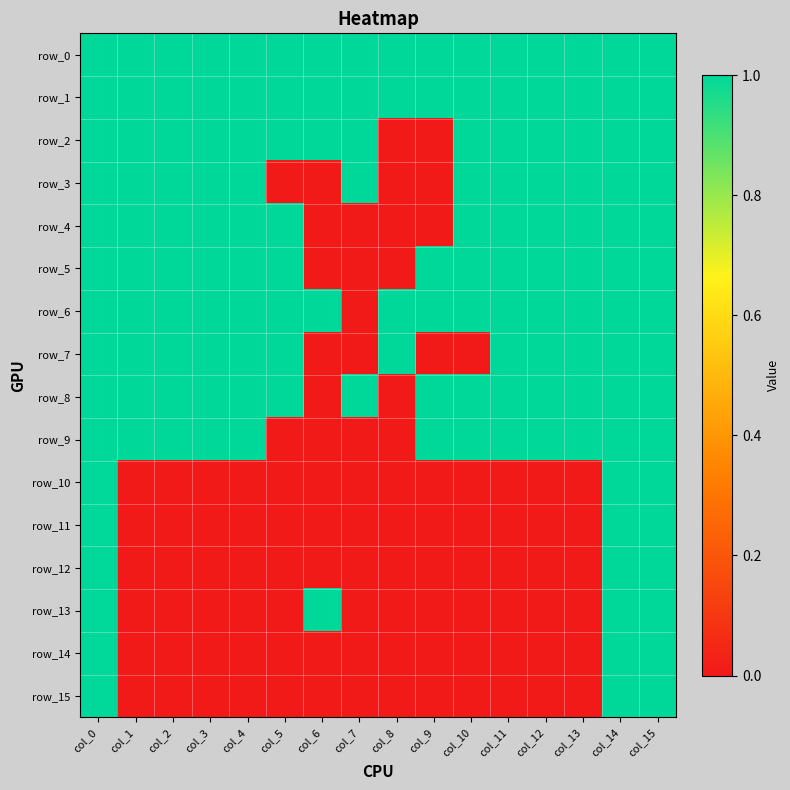

Reading right to left, list all the values displayed in this chart.

row_0: 1	1	1	1	1	1	1	1	1	1	1	1	1	1	1	1
row_1: 1	1	1	1	1	1	1	1	1	1	1	1	1	1	1	1
row_2: 1	1	1	1	1	1	0	0	1	1	1	1	1	1	1	1
row_3: 1	1	1	1	1	1	0	0	1	0	0	1	1	1	1	1
row_4: 1	1	1	1	1	1	0	0	0	0	1	1	1	1	1	1
row_5: 1	1	1	1	1	1	1	0	0	0	1	1	1	1	1	1
row_6: 1	1	1	1	1	1	1	1	0	1	1	1	1	1	1	1
row_7: 1	1	1	1	1	0	0	1	0	0	1	1	1	1	1	1
row_8: 1	1	1	1	1	1	1	0	1	0	1	1	1	1	1	1
row_9: 1	1	1	1	1	1	1	0	0	0	0	1	1	1	1	1
row_10: 1	1	0	0	0	0	0	0	0	0	0	0	0	0	0	1
row_11: 1	1	0	0	0	0	0	0	0	0	0	0	0	0	0	1
row_12: 1	1	0	0	0	0	0	0	0	0	0	0	0	0	0	1
row_13: 1	1	0	0	0	0	0	0	0	1	0	0	0	0	0	1
row_14: 1	1	0	0	0	0	0	0	0	0	0	0	0	0	0	1
row_15: 1	1	0	0	0	0	0	0	0	0	0	0	0	0	0	1